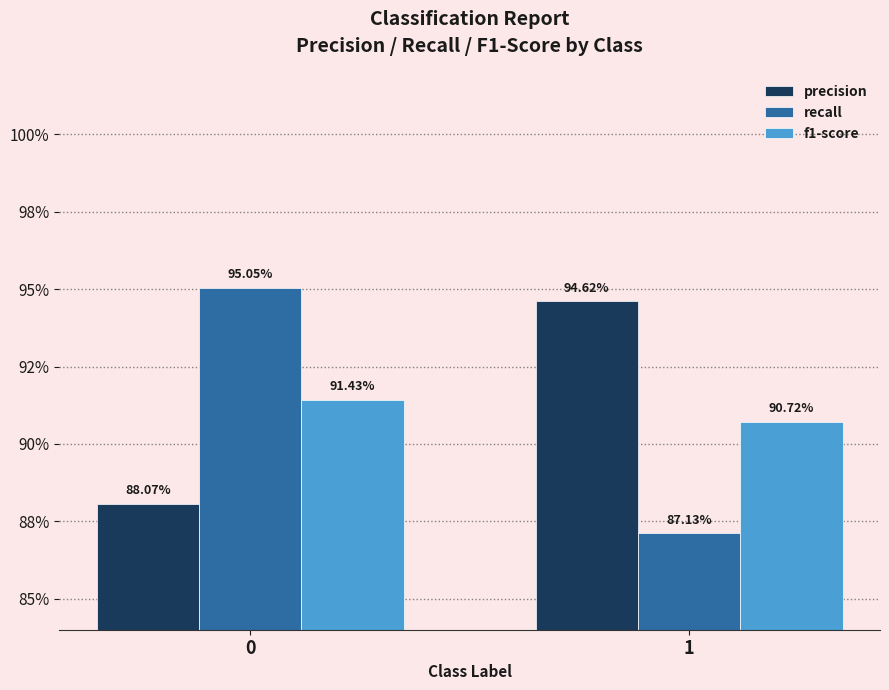

What are all the series names shown in the legend?

precision, recall, f1-score